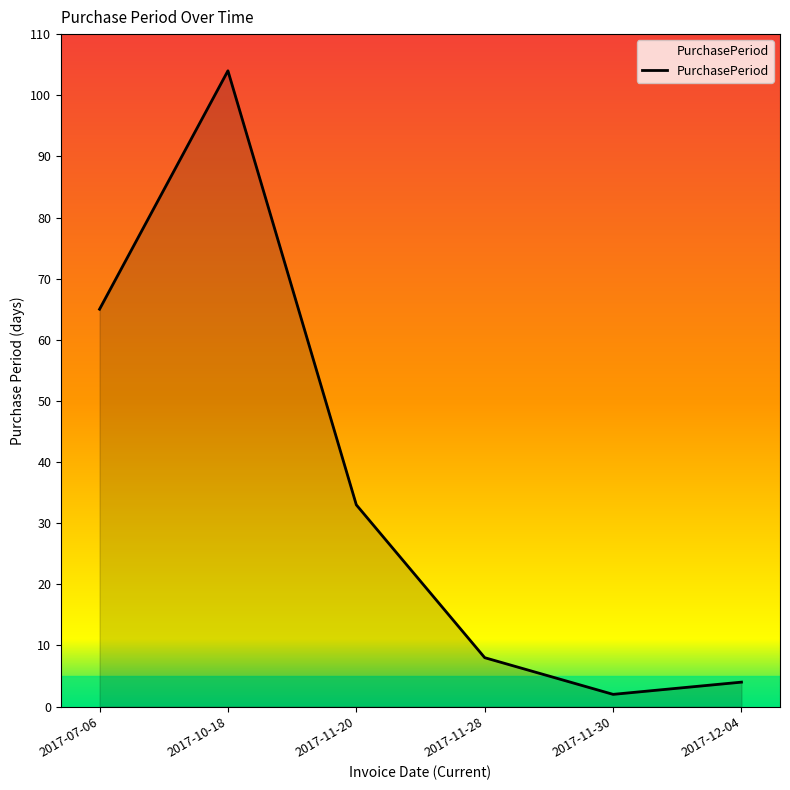

Where is the first local minimum?

2017-11-30